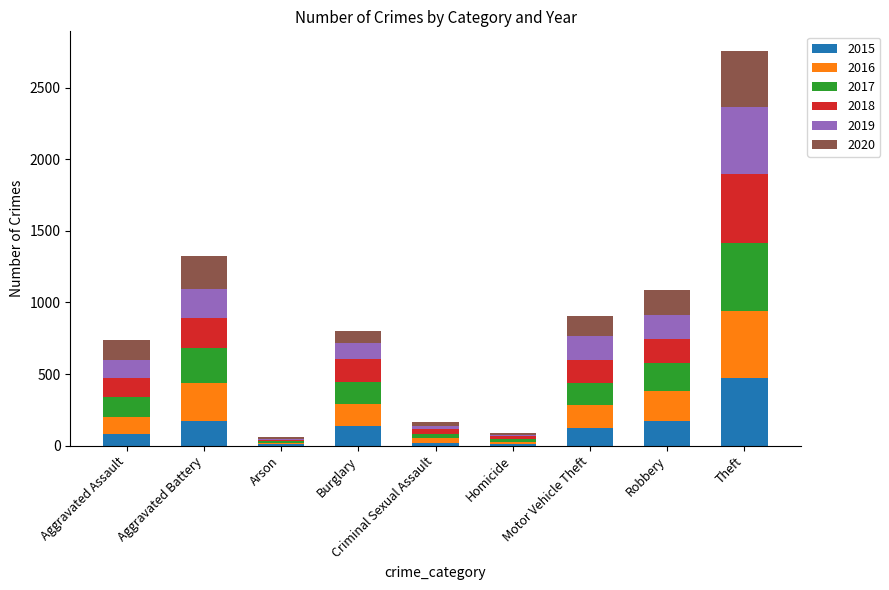

At which category is the sum across all series the highest?

Theft